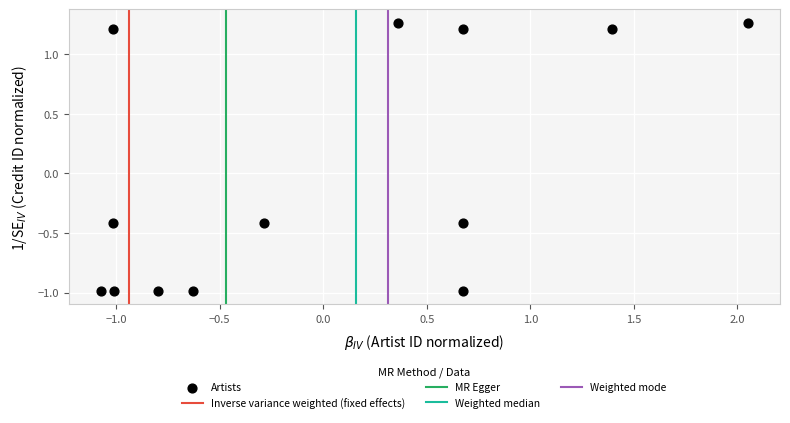

What is the range of X values (max minus min)?

3.1